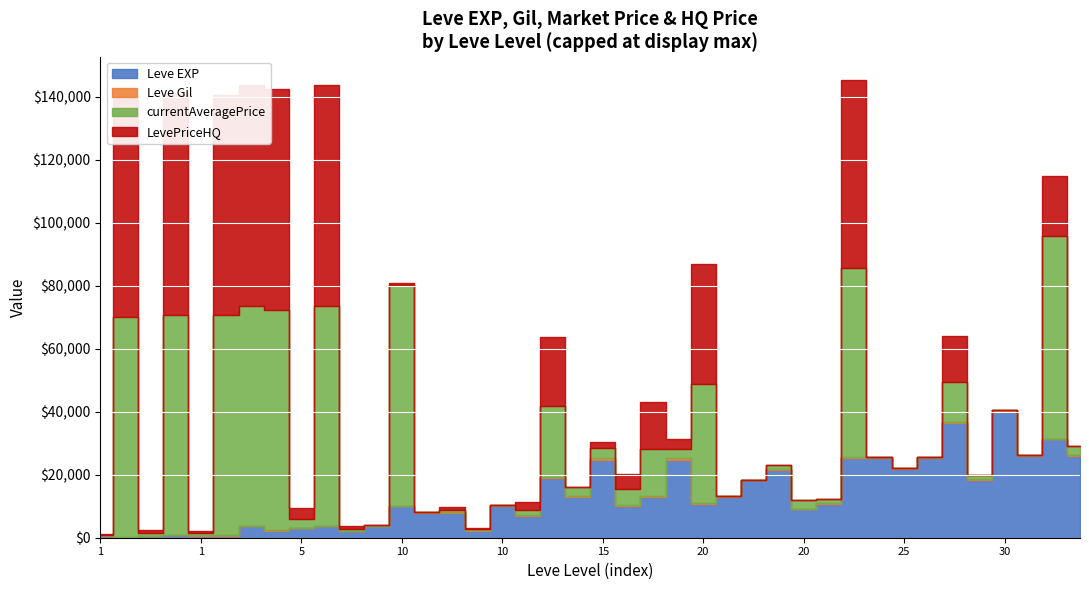

Where is the first local minimum for LevePriceHQ?

1